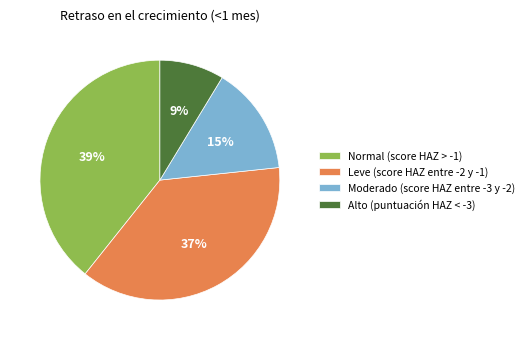

How many segments does this pie chart have?

4